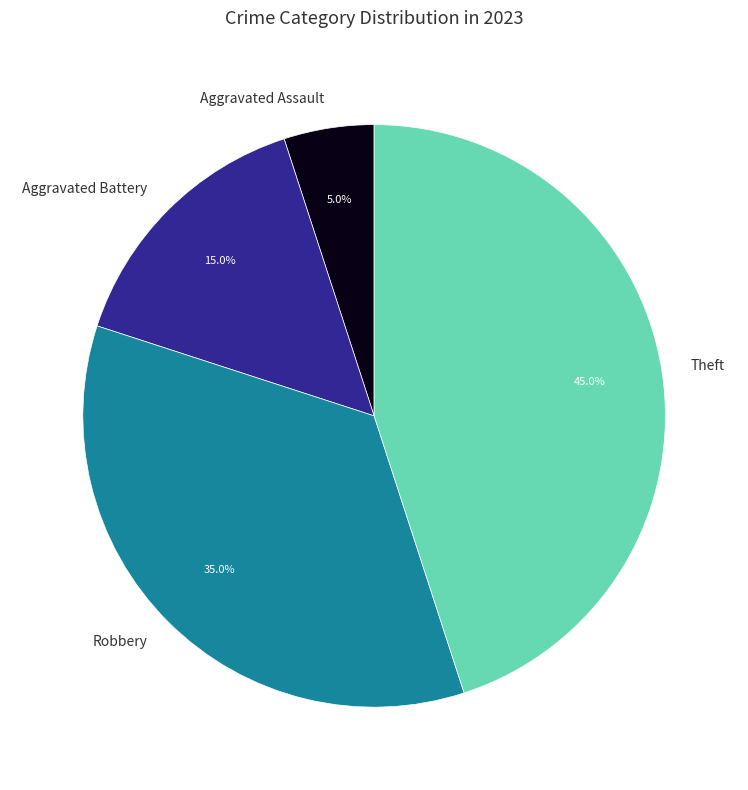

Approximately how many times larger is the value at Robbery compared to Aggravated Battery?

2.3